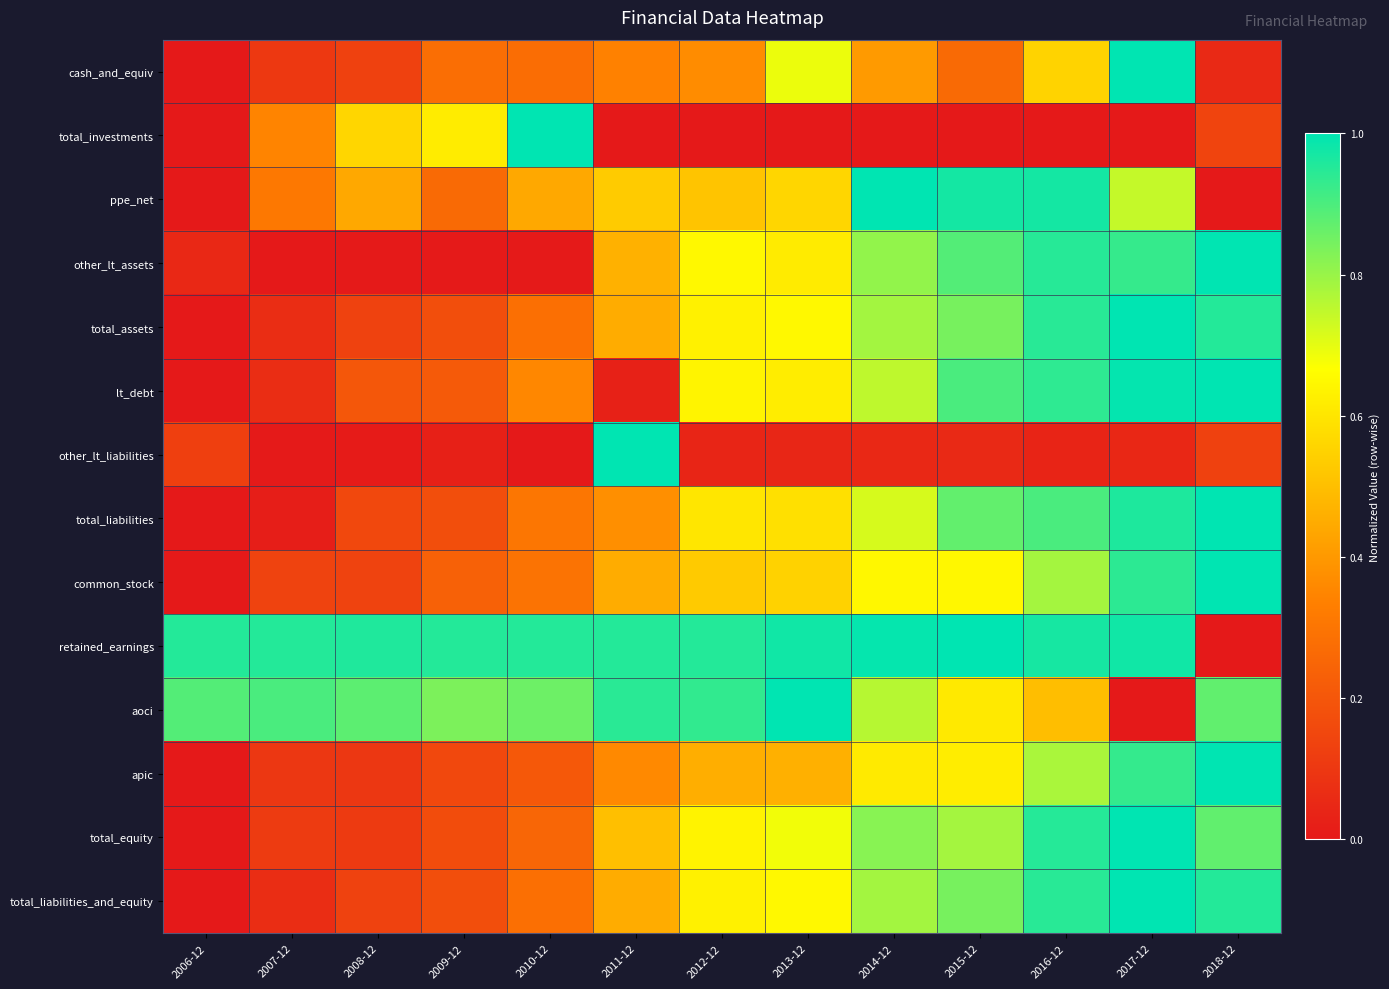

At 2009-12, list the series in order from smallest to largest.

other_lt_assets, other_lt_liabilities, apic, total_equity, total_liabilities, total_assets, total_liabilities_and_equity, lt_debt, common_stock, ppe_net, cash_and_equiv, total_investments, aoci, retained_earnings